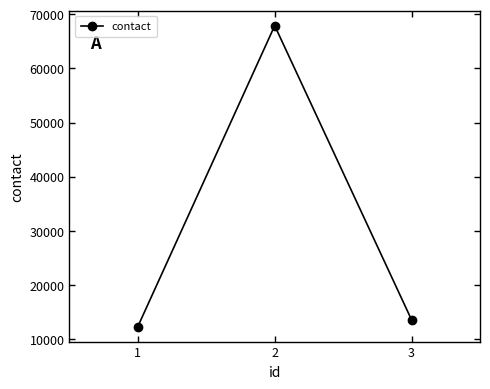

Reading left to right, list all the values displayed in this chart.

12345	67891	13579